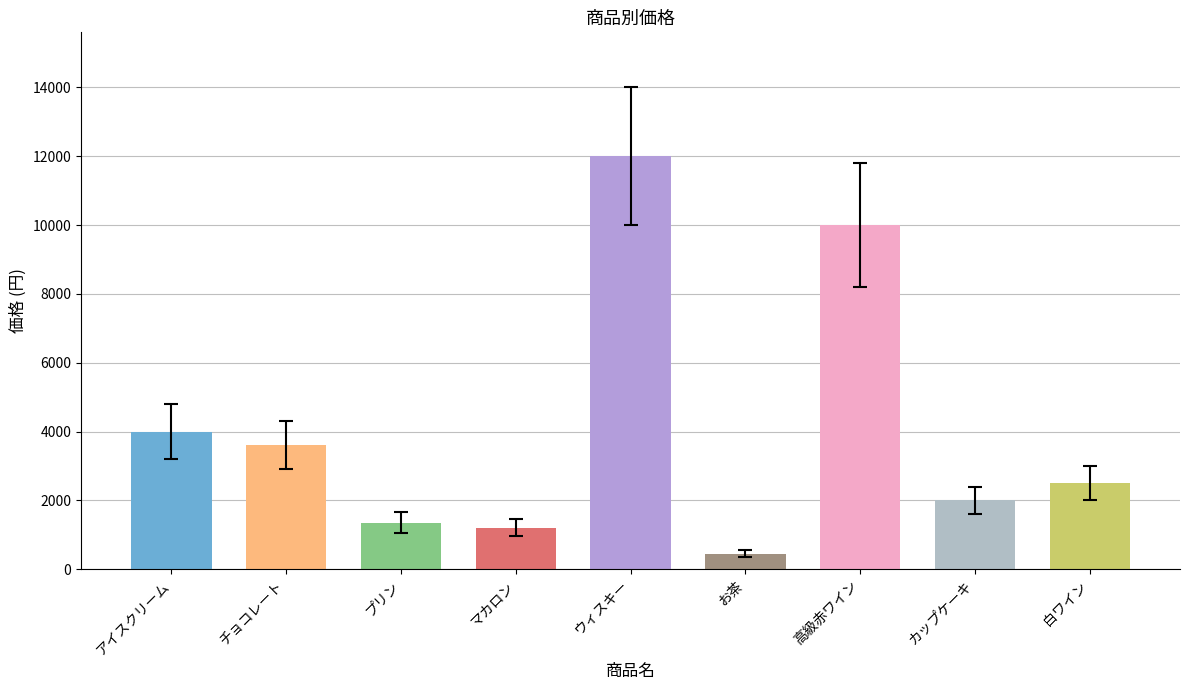

Reading left to right, list all the values displayed in this chart.

アイスクリーム=4000	チョコレート=3600	プリン=1350	マカロン=1200	ウィスキー=12000	お茶=450	高級赤ワイン=10000	カップケーキ=2000	白ワイン=2500